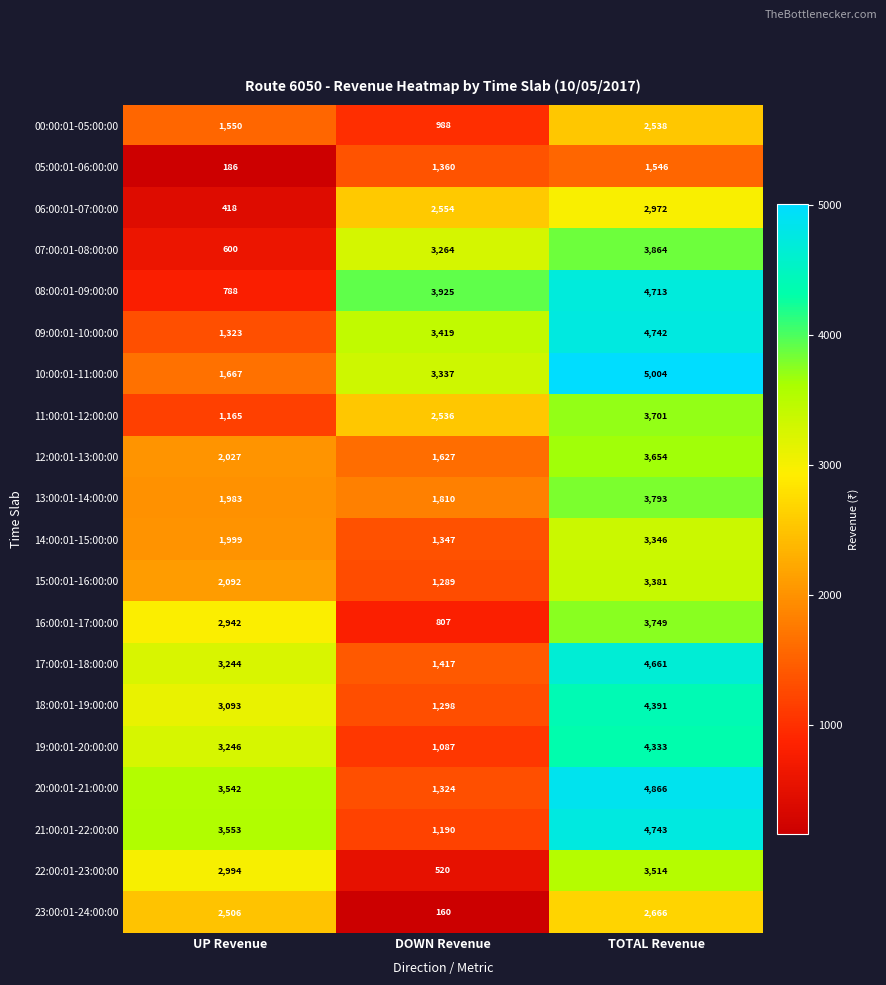

At which label does 12:00:01-13:00:00 reach its peak?

TOTAL Revenue